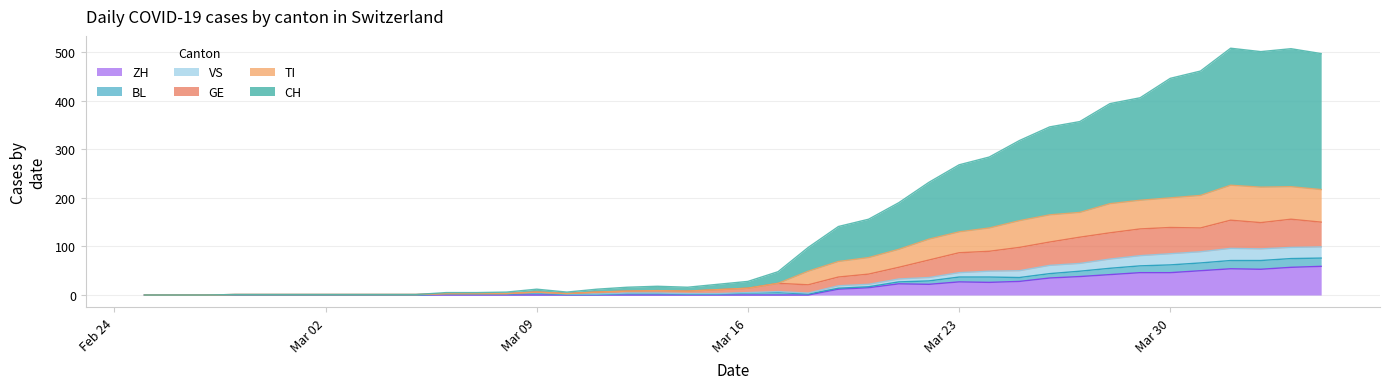

At how many categories does at least one series exceed 382?

8